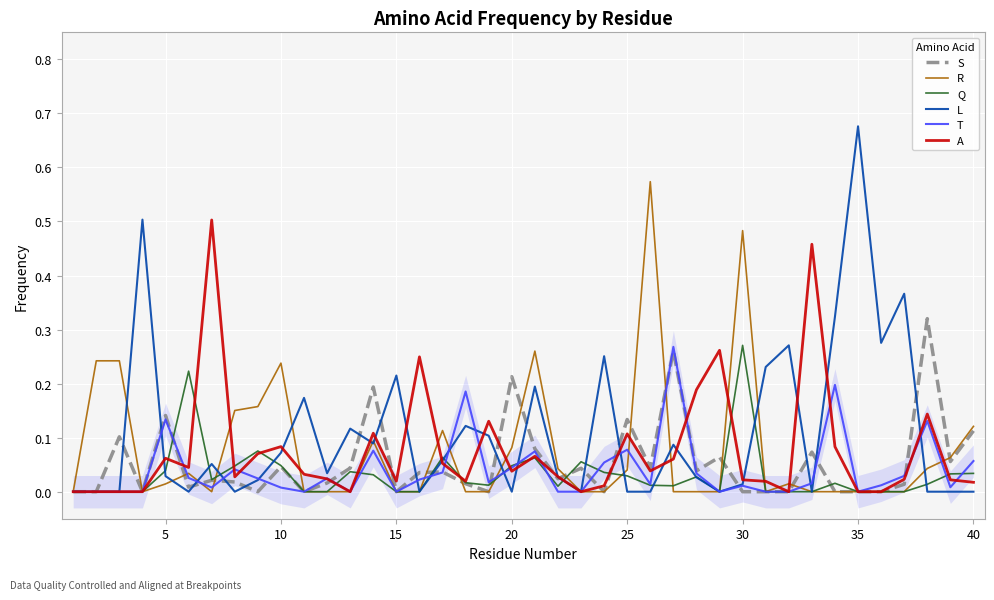

How many categories are shown in the chart?

40